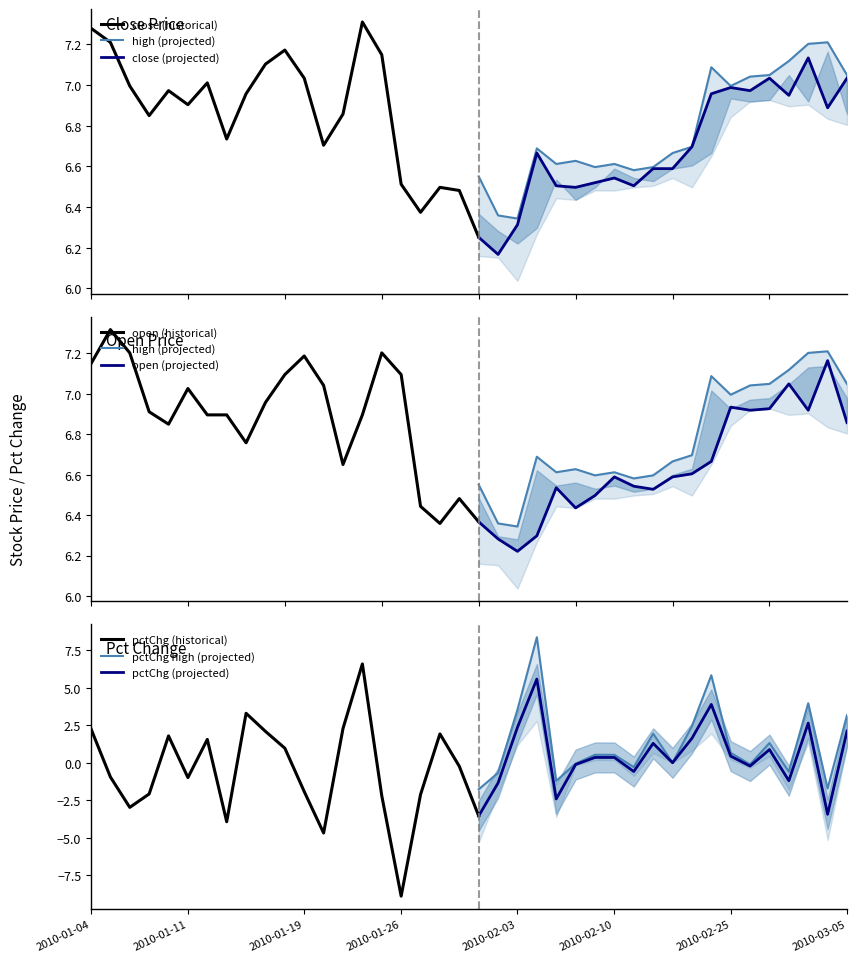

What is the maximum value for pctChg (projected)?

5.6